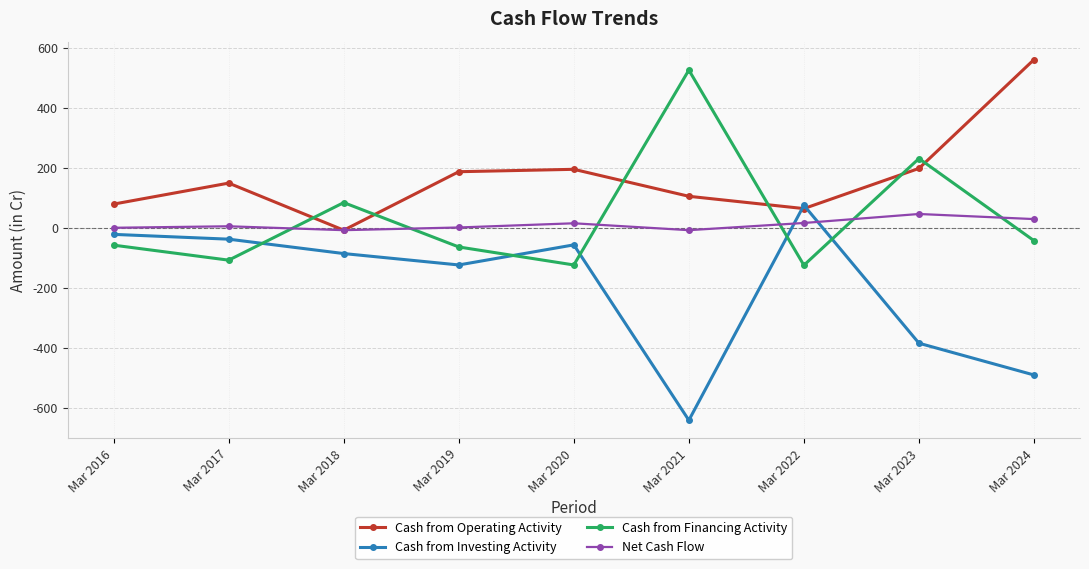

What is the difference between the second highest and minimum values in the Net Cash Flow series?

37